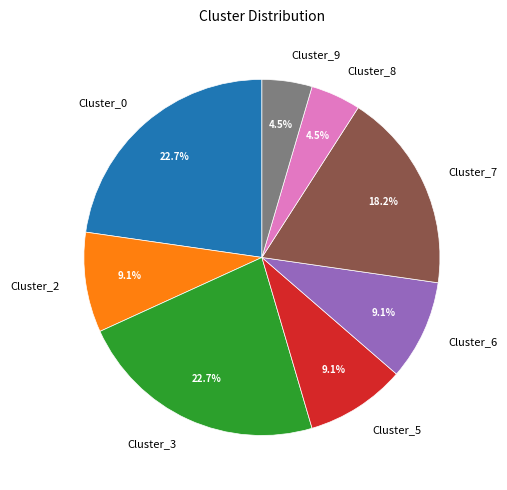

Does any single category account for the majority?

No